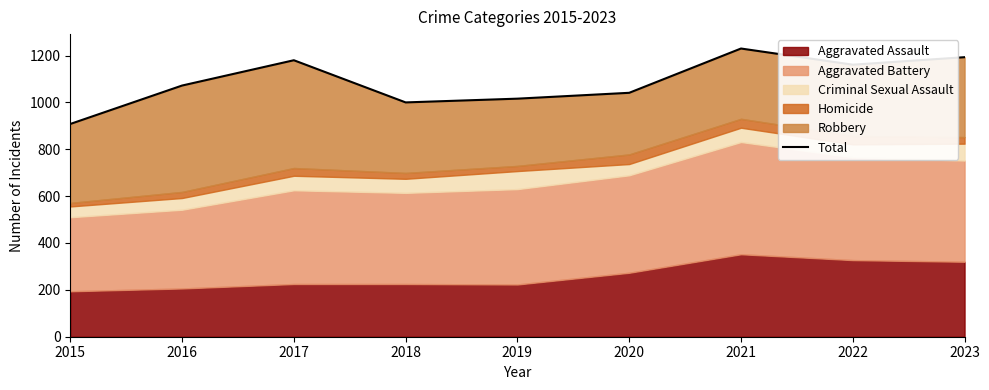

The value at 2017 is 1180. True or false?

True